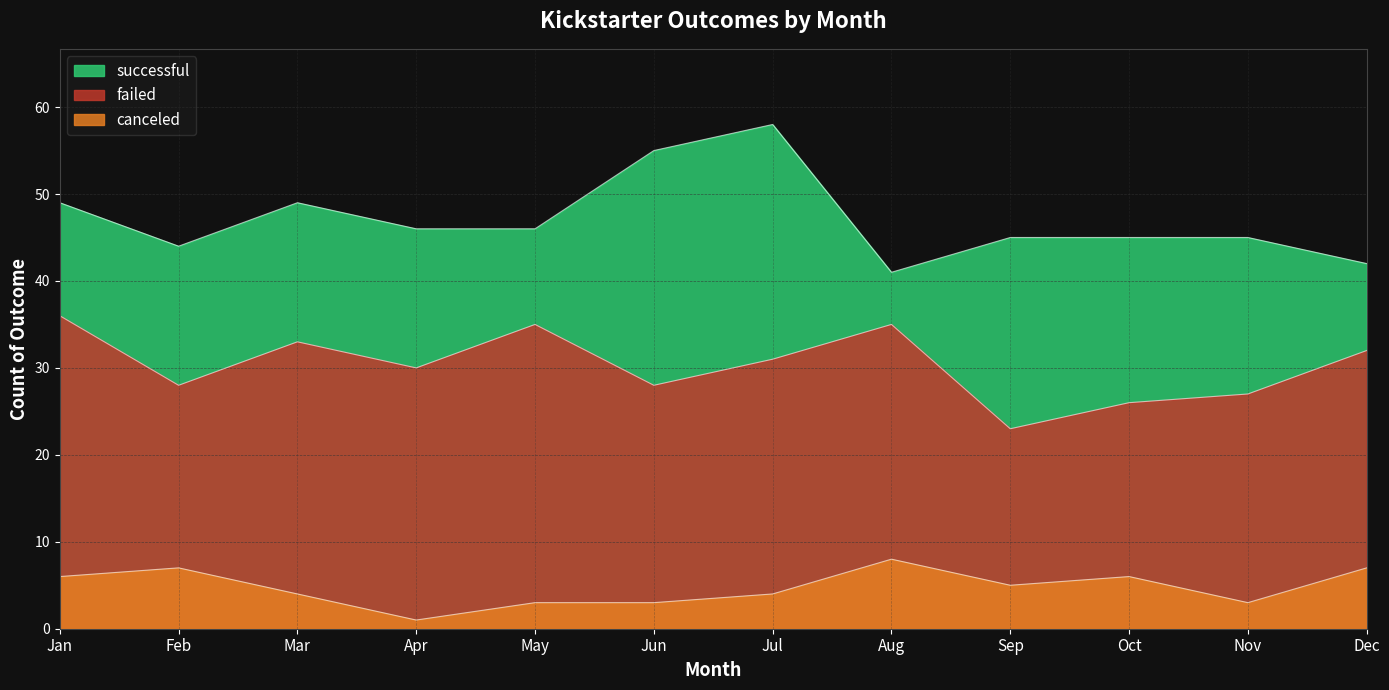

What are all the series names shown in the legend?

successful, failed, canceled